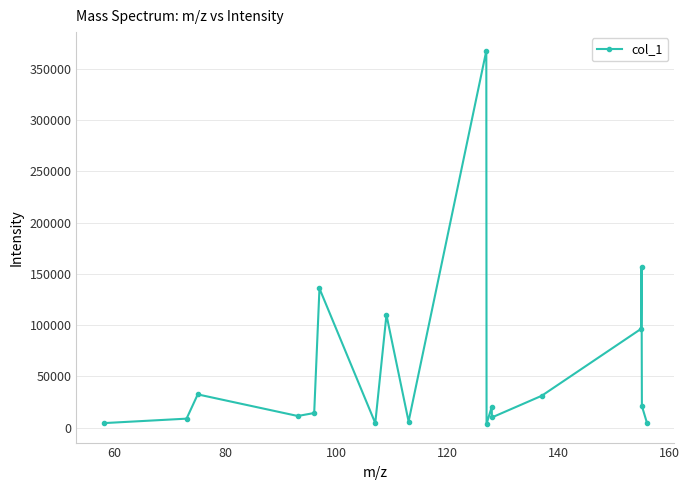

What is the smallest value displayed?

3728.1